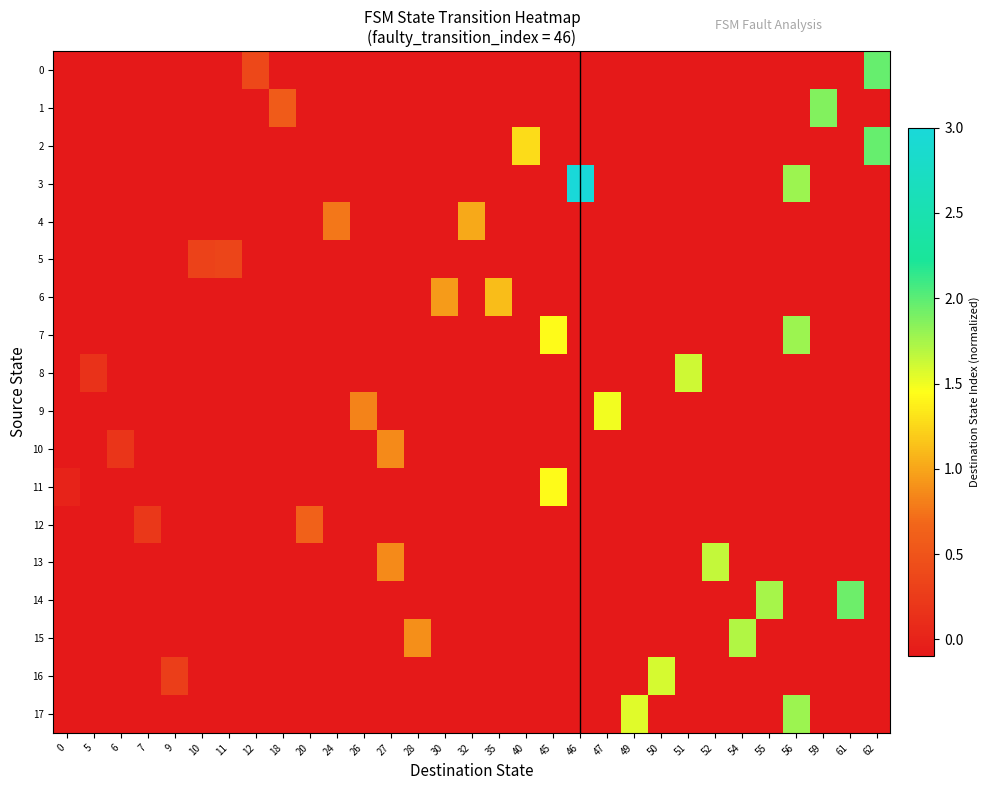

Reading left to right, transcribe all the data shown in this chart.

0: 0=-0.1	5=-0.1	6=-0.1	7=-0.1	9=-0.1	10=-0.1	11=-0.1	12=0.4	18=-0.1	20=-0.1	24=-0.1	26=-0.1	27=-0.1	28=-0.1	30=-0.1	32=-0.1	35=-0.1	40=-0.1	45=-0.1	46=-0.1	47=-0.1	49=-0.1	50=-0.1	51=-0.1	52=-0.1	54=-0.1	55=-0.1	56=-0.1	59=-0.1	61=-0.1	62=2.0
1: 0=-0.1	5=-0.1	6=-0.1	7=-0.1	9=-0.1	10=-0.1	11=-0.1	12=-0.1	18=0.6	20=-0.1	24=-0.1	26=-0.1	27=-0.1	28=-0.1	30=-0.1	32=-0.1	35=-0.1	40=-0.1	45=-0.1	46=-0.1	47=-0.1	49=-0.1	50=-0.1	51=-0.1	52=-0.1	54=-0.1	55=-0.1	56=-0.1	59=1.9	61=-0.1	62=-0.1
2: 0=-0.1	5=-0.1	6=-0.1	7=-0.1	9=-0.1	10=-0.1	11=-0.1	12=-0.1	18=-0.1	20=-0.1	24=-0.1	26=-0.1	27=-0.1	28=-0.1	30=-0.1	32=-0.1	35=-0.1	40=1.3	45=-0.1	46=-0.1	47=-0.1	49=-0.1	50=-0.1	51=-0.1	52=-0.1	54=-0.1	55=-0.1	56=-0.1	59=-0.1	61=-0.1	62=2.0
3: 0=-0.1	5=-0.1	6=-0.1	7=-0.1	9=-0.1	10=-0.1	11=-0.1	12=-0.1	18=-0.1	20=-0.1	24=-0.1	26=-0.1	27=-0.1	28=-0.1	30=-0.1	32=-0.1	35=-0.1	40=-0.1	45=-0.1	46=3.0	47=-0.1	49=-0.1	50=-0.1	51=-0.1	52=-0.1	54=-0.1	55=-0.1	56=1.8	59=-0.1	61=-0.1	62=-0.1
4: 0=-0.1	5=-0.1	6=-0.1	7=-0.1	9=-0.1	10=-0.1	11=-0.1	12=-0.1	18=-0.1	20=-0.1	24=0.8	26=-0.1	27=-0.1	28=-0.1	30=-0.1	32=1.0	35=-0.1	40=-0.1	45=-0.1	46=-0.1	47=-0.1	49=-0.1	50=-0.1	51=-0.1	52=-0.1	54=-0.1	55=-0.1	56=-0.1	59=-0.1	61=-0.1	62=-0.1
5: 0=-0.1	5=-0.1	6=-0.1	7=-0.1	9=-0.1	10=0.3	11=0.3	12=-0.1	18=-0.1	20=-0.1	24=-0.1	26=-0.1	27=-0.1	28=-0.1	30=-0.1	32=-0.1	35=-0.1	40=-0.1	45=-0.1	46=-0.1	47=-0.1	49=-0.1	50=-0.1	51=-0.1	52=-0.1	54=-0.1	55=-0.1	56=-0.1	59=-0.1	61=-0.1	62=-0.1
6: 0=-0.1	5=-0.1	6=-0.1	7=-0.1	9=-0.1	10=-0.1	11=-0.1	12=-0.1	18=-0.1	20=-0.1	24=-0.1	26=-0.1	27=-0.1	28=-0.1	30=1.0	32=-0.1	35=1.1	40=-0.1	45=-0.1	46=-0.1	47=-0.1	49=-0.1	50=-0.1	51=-0.1	52=-0.1	54=-0.1	55=-0.1	56=-0.1	59=-0.1	61=-0.1	62=-0.1
7: 0=-0.1	5=-0.1	6=-0.1	7=-0.1	9=-0.1	10=-0.1	11=-0.1	12=-0.1	18=-0.1	20=-0.1	24=-0.1	26=-0.1	27=-0.1	28=-0.1	30=-0.1	32=-0.1	35=-0.1	40=-0.1	45=1.4	46=-0.1	47=-0.1	49=-0.1	50=-0.1	51=-0.1	52=-0.1	54=-0.1	55=-0.1	56=1.8	59=-0.1	61=-0.1	62=-0.1
8: 0=-0.1	5=0.2	6=-0.1	7=-0.1	9=-0.1	10=-0.1	11=-0.1	12=-0.1	18=-0.1	20=-0.1	24=-0.1	26=-0.1	27=-0.1	28=-0.1	30=-0.1	32=-0.1	35=-0.1	40=-0.1	45=-0.1	46=-0.1	47=-0.1	49=-0.1	50=-0.1	51=1.6	52=-0.1	54=-0.1	55=-0.1	56=-0.1	59=-0.1	61=-0.1	62=-0.1
9: 0=-0.1	5=-0.1	6=-0.1	7=-0.1	9=-0.1	10=-0.1	11=-0.1	12=-0.1	18=-0.1	20=-0.1	24=-0.1	26=0.8	27=-0.1	28=-0.1	30=-0.1	32=-0.1	35=-0.1	40=-0.1	45=-0.1	46=-0.1	47=1.5	49=-0.1	50=-0.1	51=-0.1	52=-0.1	54=-0.1	55=-0.1	56=-0.1	59=-0.1	61=-0.1	62=-0.1
10: 0=-0.1	5=-0.1	6=0.2	7=-0.1	9=-0.1	10=-0.1	11=-0.1	12=-0.1	18=-0.1	20=-0.1	24=-0.1	26=-0.1	27=0.9	28=-0.1	30=-0.1	32=-0.1	35=-0.1	40=-0.1	45=-0.1	46=-0.1	47=-0.1	49=-0.1	50=-0.1	51=-0.1	52=-0.1	54=-0.1	55=-0.1	56=-0.1	59=-0.1	61=-0.1	62=-0.1
11: 0=0.0	5=-0.1	6=-0.1	7=-0.1	9=-0.1	10=-0.1	11=-0.1	12=-0.1	18=-0.1	20=-0.1	24=-0.1	26=-0.1	27=-0.1	28=-0.1	30=-0.1	32=-0.1	35=-0.1	40=-0.1	45=1.4	46=-0.1	47=-0.1	49=-0.1	50=-0.1	51=-0.1	52=-0.1	54=-0.1	55=-0.1	56=-0.1	59=-0.1	61=-0.1	62=-0.1
12: 0=-0.1	5=-0.1	6=-0.1	7=0.2	9=-0.1	10=-0.1	11=-0.1	12=-0.1	18=-0.1	20=0.6	24=-0.1	26=-0.1	27=-0.1	28=-0.1	30=-0.1	32=-0.1	35=-0.1	40=-0.1	45=-0.1	46=-0.1	47=-0.1	49=-0.1	50=-0.1	51=-0.1	52=-0.1	54=-0.1	55=-0.1	56=-0.1	59=-0.1	61=-0.1	62=-0.1
13: 0=-0.1	5=-0.1	6=-0.1	7=-0.1	9=-0.1	10=-0.1	11=-0.1	12=-0.1	18=-0.1	20=-0.1	24=-0.1	26=-0.1	27=0.9	28=-0.1	30=-0.1	32=-0.1	35=-0.1	40=-0.1	45=-0.1	46=-0.1	47=-0.1	49=-0.1	50=-0.1	51=-0.1	52=1.7	54=-0.1	55=-0.1	56=-0.1	59=-0.1	61=-0.1	62=-0.1
14: 0=-0.1	5=-0.1	6=-0.1	7=-0.1	9=-0.1	10=-0.1	11=-0.1	12=-0.1	18=-0.1	20=-0.1	24=-0.1	26=-0.1	27=-0.1	28=-0.1	30=-0.1	32=-0.1	35=-0.1	40=-0.1	45=-0.1	46=-0.1	47=-0.1	49=-0.1	50=-0.1	51=-0.1	52=-0.1	54=-0.1	55=1.7	56=-0.1	59=-0.1	61=1.9	62=-0.1
15: 0=-0.1	5=-0.1	6=-0.1	7=-0.1	9=-0.1	10=-0.1	11=-0.1	12=-0.1	18=-0.1	20=-0.1	24=-0.1	26=-0.1	27=-0.1	28=0.9	30=-0.1	32=-0.1	35=-0.1	40=-0.1	45=-0.1	46=-0.1	47=-0.1	49=-0.1	50=-0.1	51=-0.1	52=-0.1	54=1.7	55=-0.1	56=-0.1	59=-0.1	61=-0.1	62=-0.1
16: 0=-0.1	5=-0.1	6=-0.1	7=-0.1	9=0.3	10=-0.1	11=-0.1	12=-0.1	18=-0.1	20=-0.1	24=-0.1	26=-0.1	27=-0.1	28=-0.1	30=-0.1	32=-0.1	35=-0.1	40=-0.1	45=-0.1	46=-0.1	47=-0.1	49=-0.1	50=1.6	51=-0.1	52=-0.1	54=-0.1	55=-0.1	56=-0.1	59=-0.1	61=-0.1	62=-0.1
17: 0=-0.1	5=-0.1	6=-0.1	7=-0.1	9=-0.1	10=-0.1	11=-0.1	12=-0.1	18=-0.1	20=-0.1	24=-0.1	26=-0.1	27=-0.1	28=-0.1	30=-0.1	32=-0.1	35=-0.1	40=-0.1	45=-0.1	46=-0.1	47=-0.1	49=1.6	50=-0.1	51=-0.1	52=-0.1	54=-0.1	55=-0.1	56=1.8	59=-0.1	61=-0.1	62=-0.1